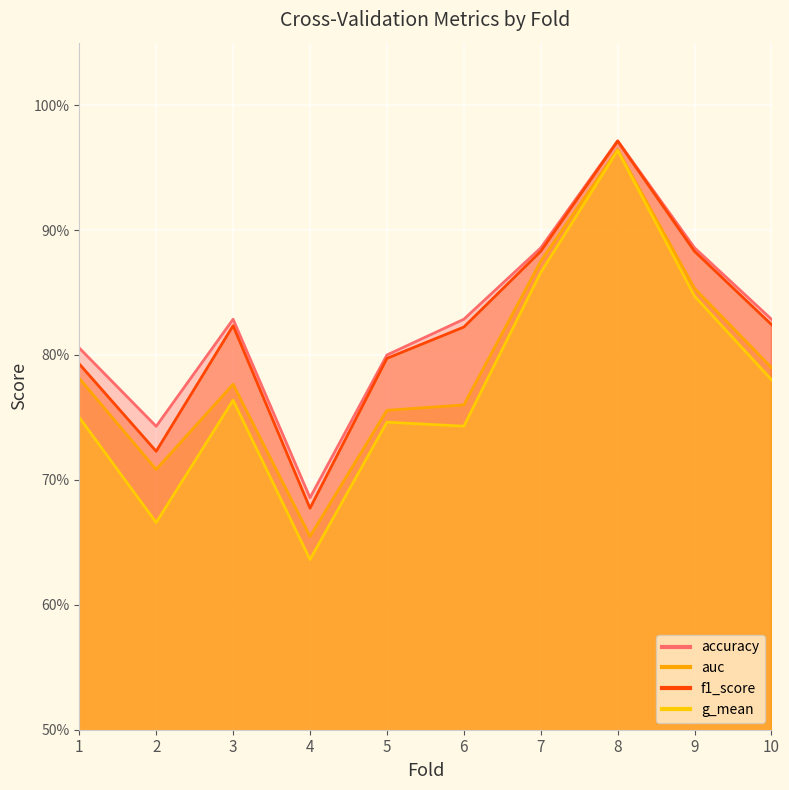

Rank the series by their maximum value, from lowest to highest.

g_mean, auc, f1_score, accuracy